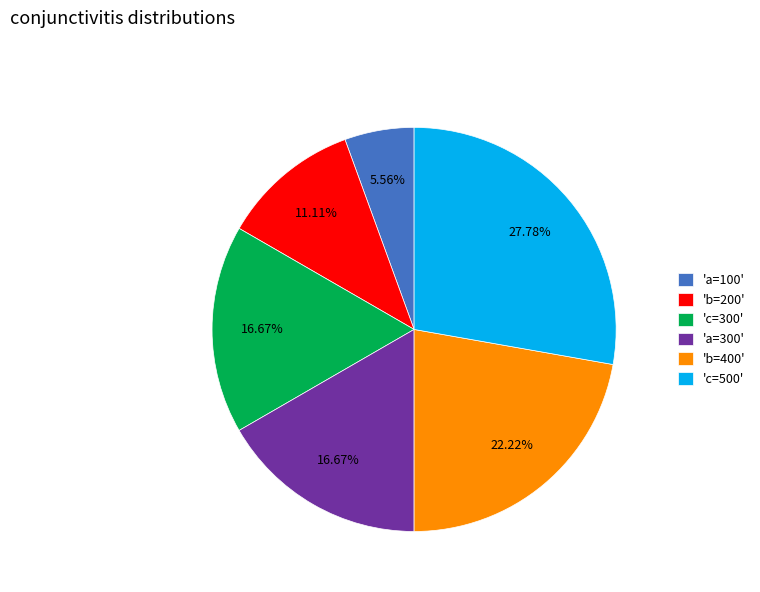

Approximately how many times larger is the value at 'a=100' compared to 'c=300'?

0.3